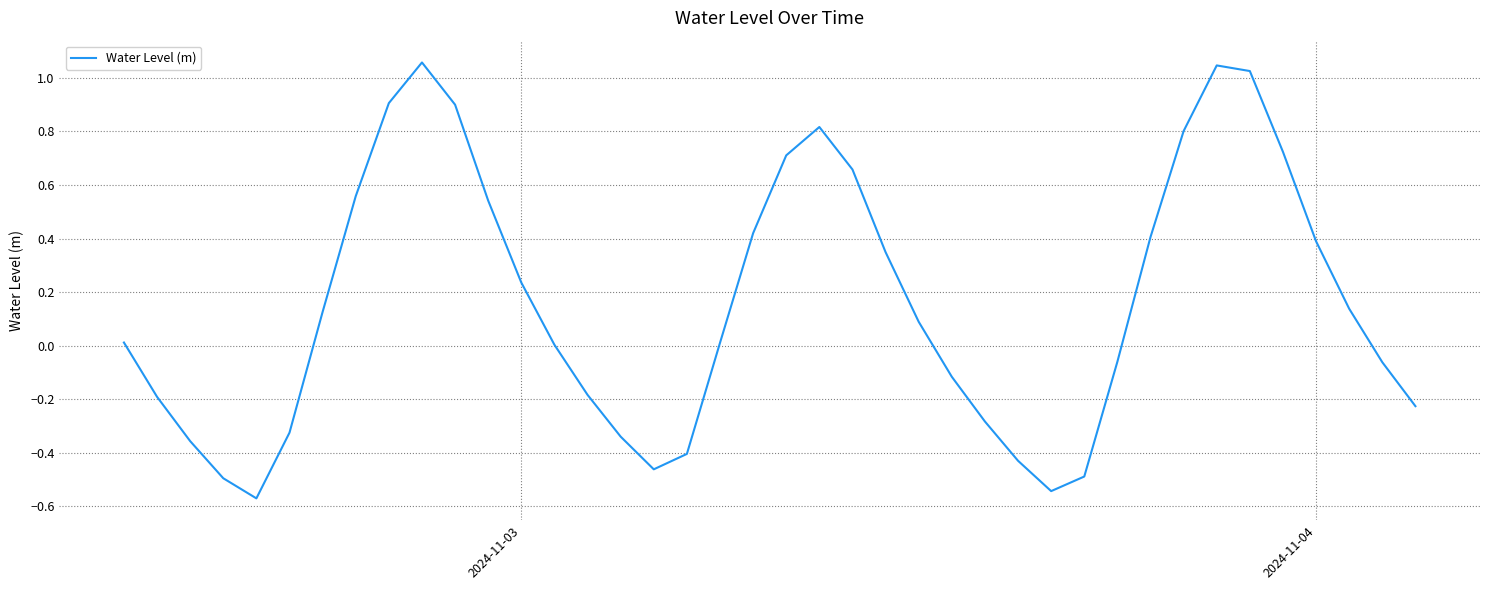

What is the difference between the maximum and minimum values?

1.6